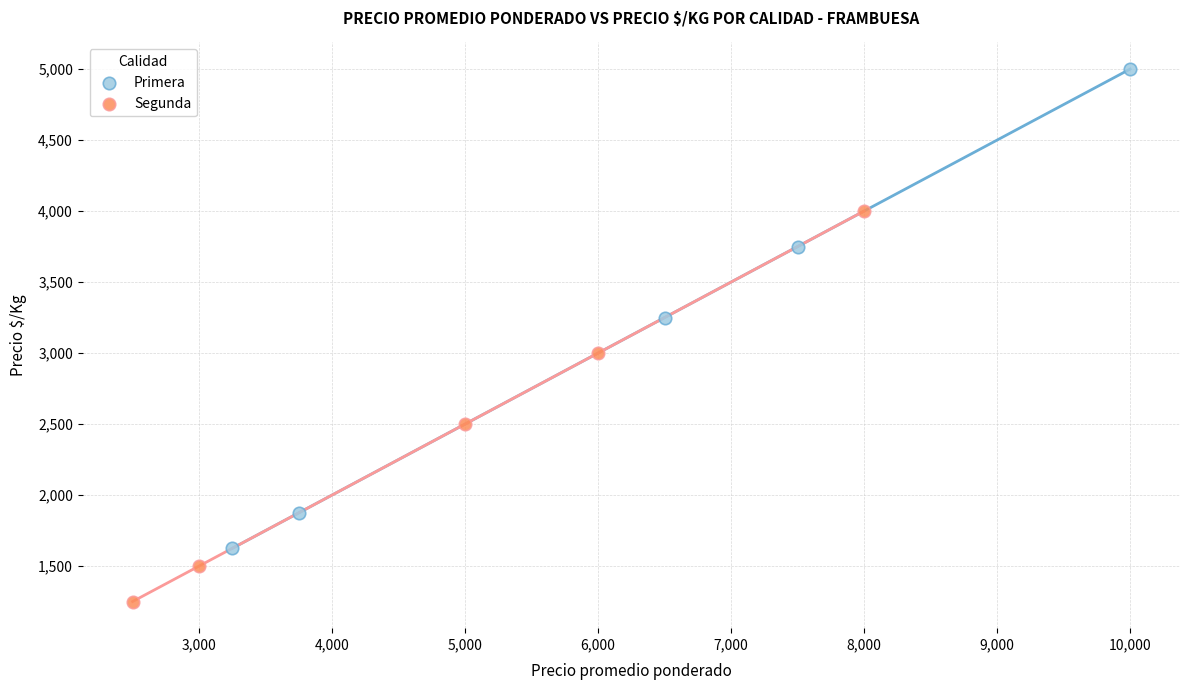

What are all the series names shown in the legend?

Primera, Segunda